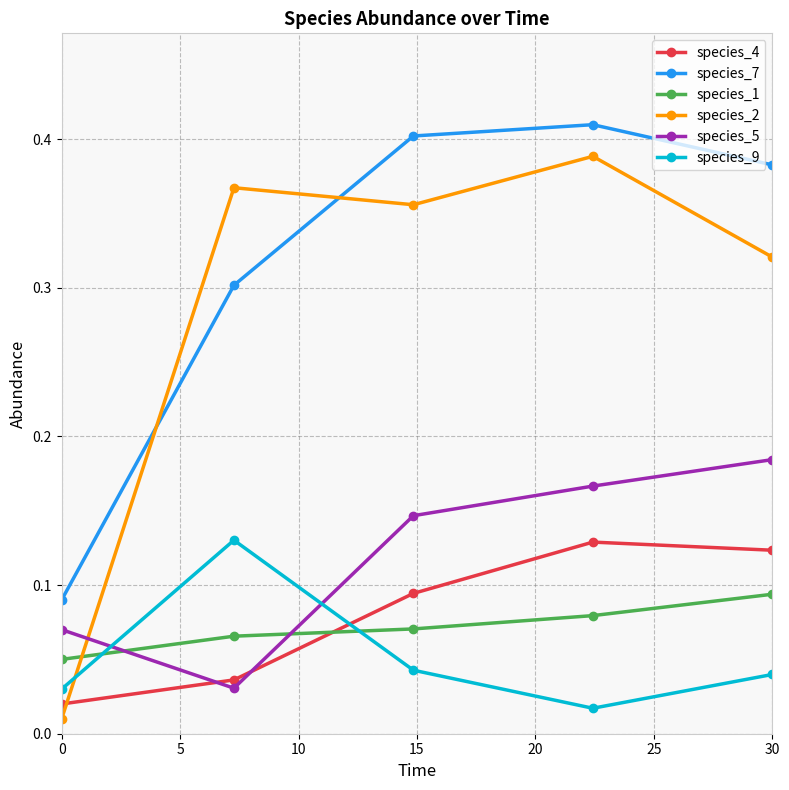

What is the sum of all species_5 values?

0.6